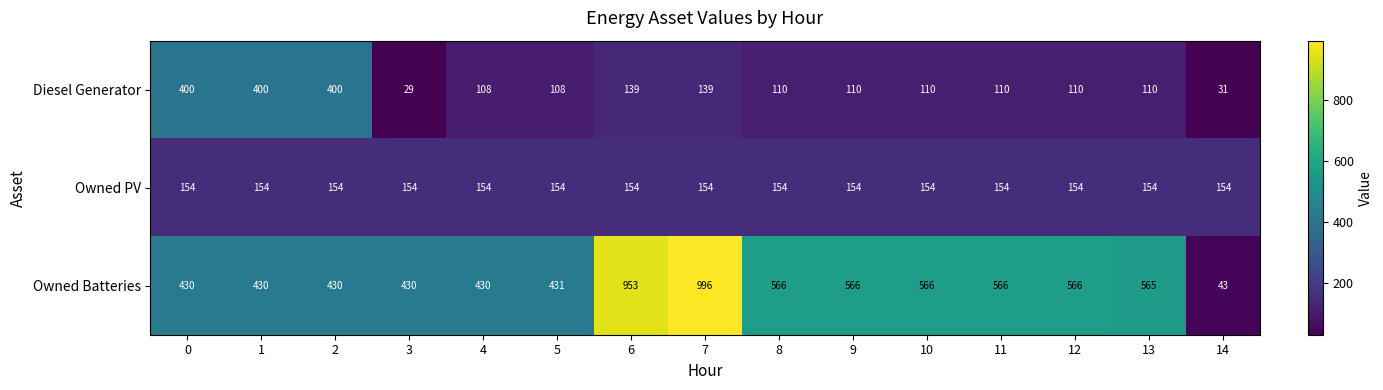

What is the difference between the highest and lowest values at 14?

123